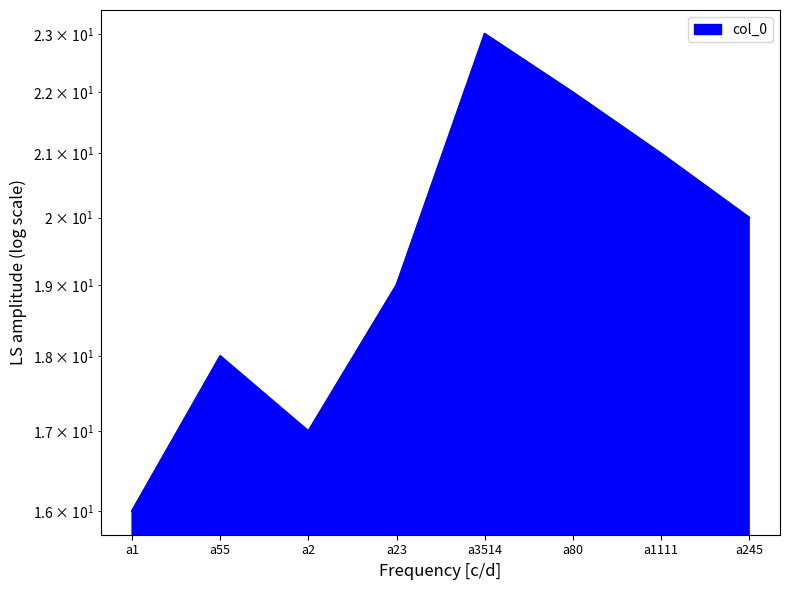

What is the smallest value displayed?

16